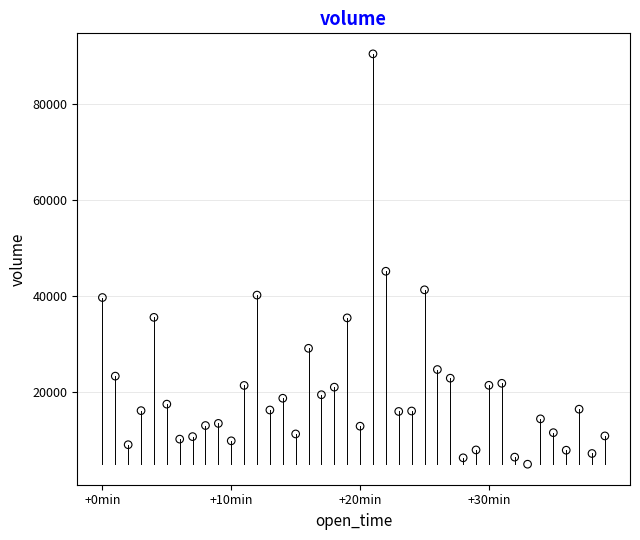

What Y value in the scatter plot is closest to 47764?

45216